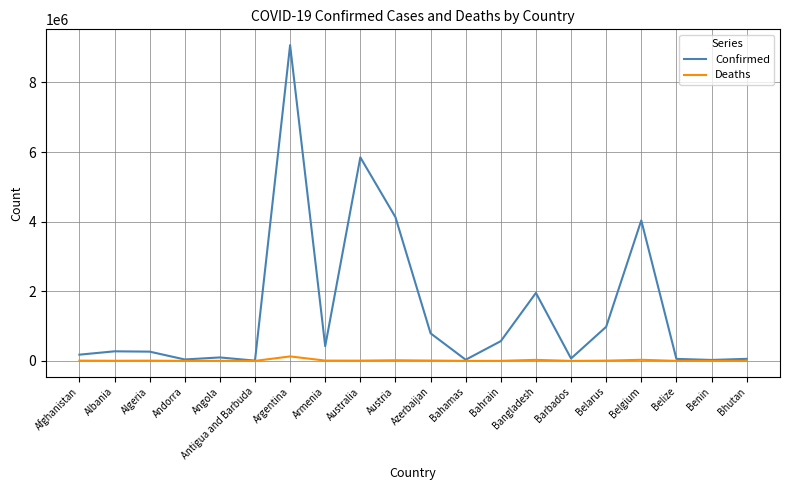

How many lines are shown in the chart?

2